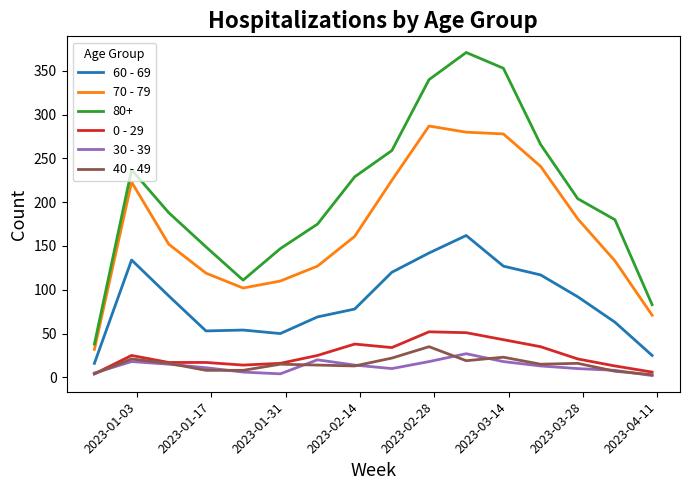

Which series has the largest total across all categories?

80+